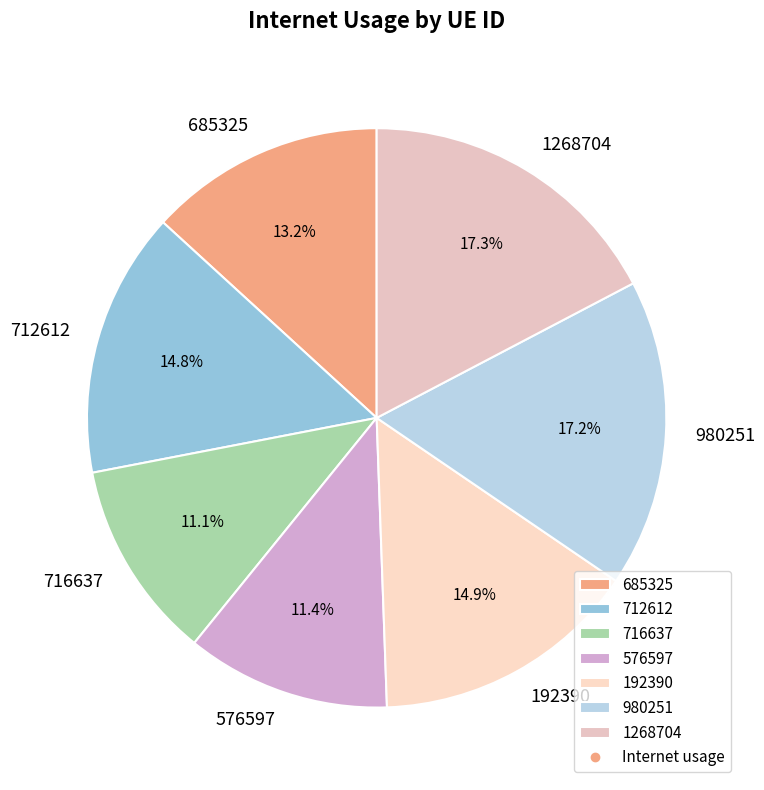

Does 1268704 account for over 50% of the chart?

No